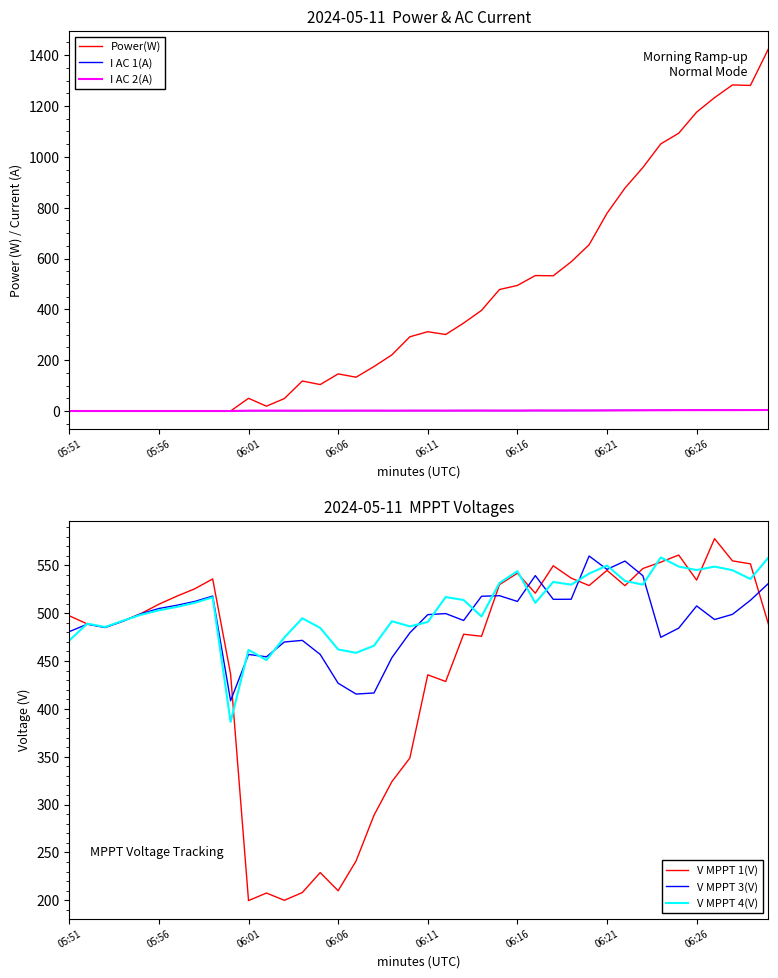

What is the minimum value for V MPPT 3(V)?

408.5